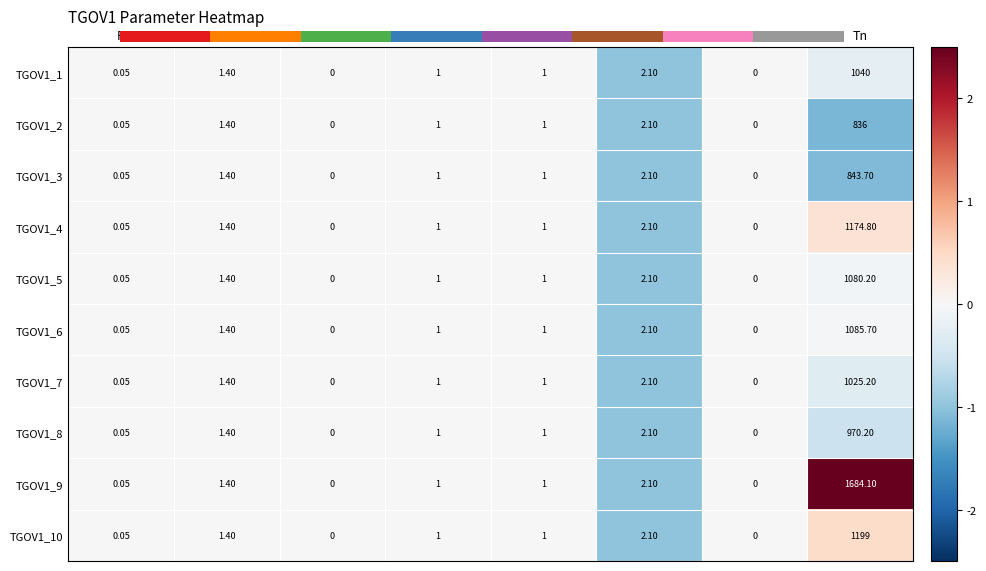

What is the difference between the highest and lowest values at VMIN?

0.0